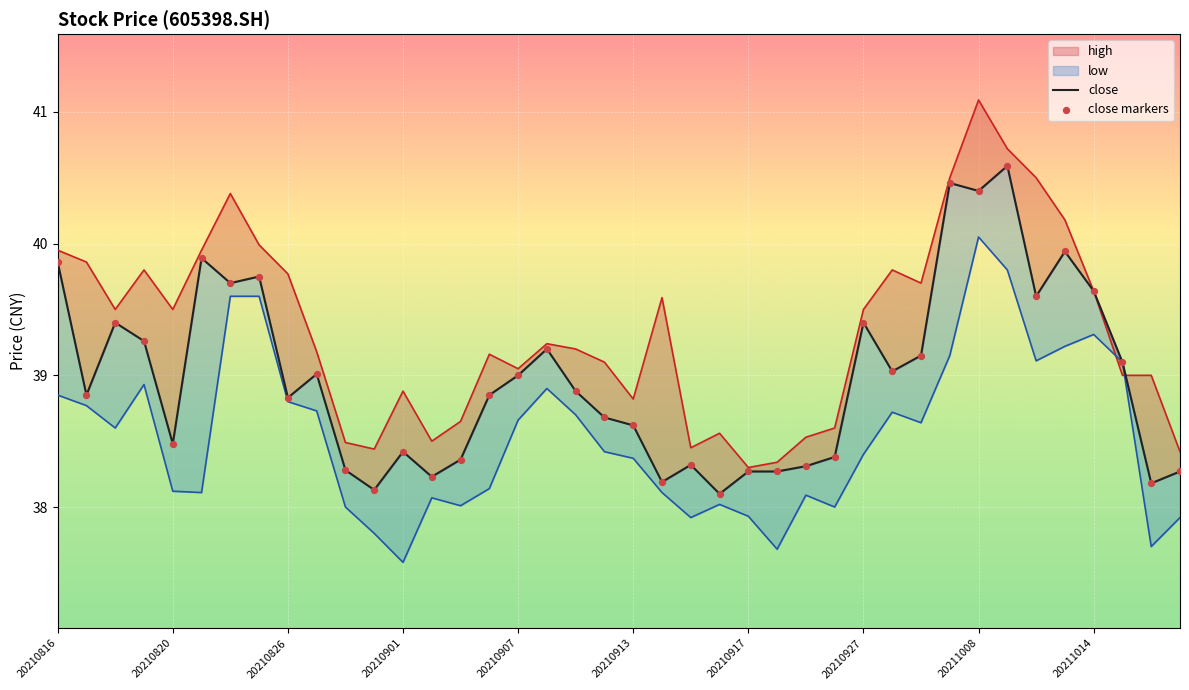

Is the value of low at 20210826 greater than the value of close markers at 16?

No